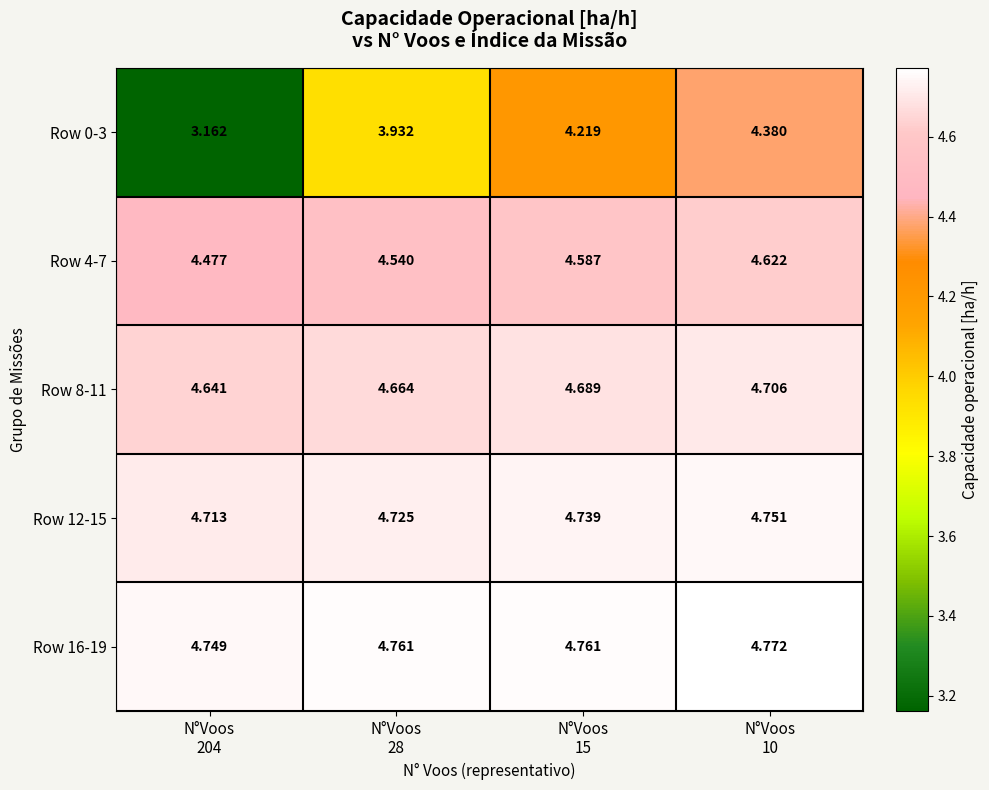

Which series has the largest total across all categories?

Row 16-19